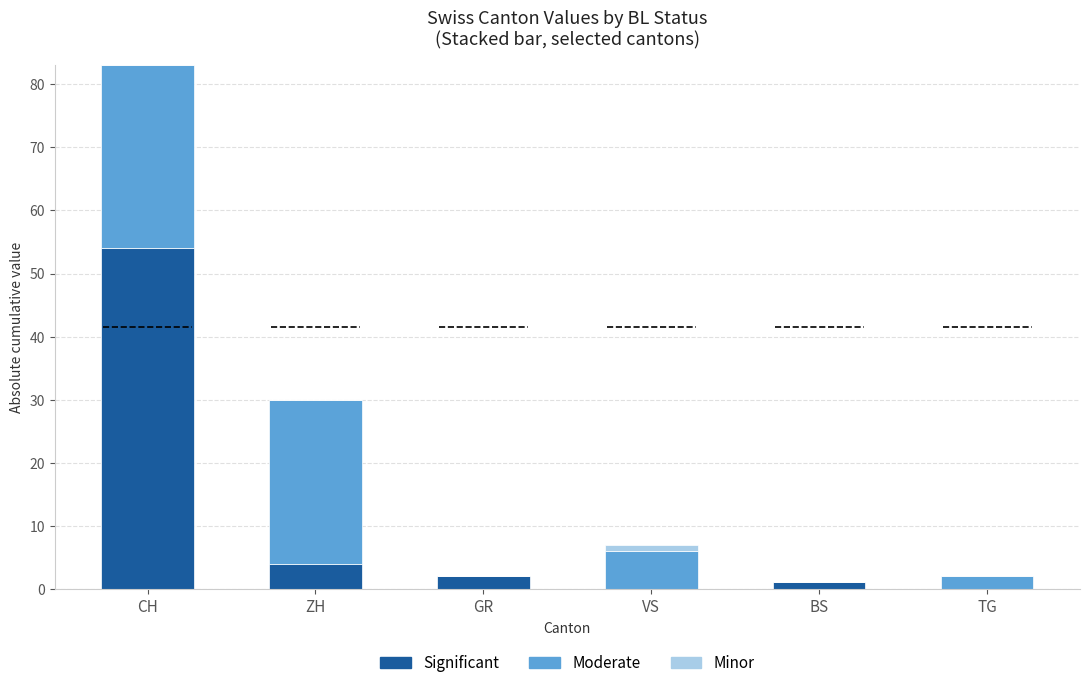

Is it true that Significant equals 54 at CH?

True